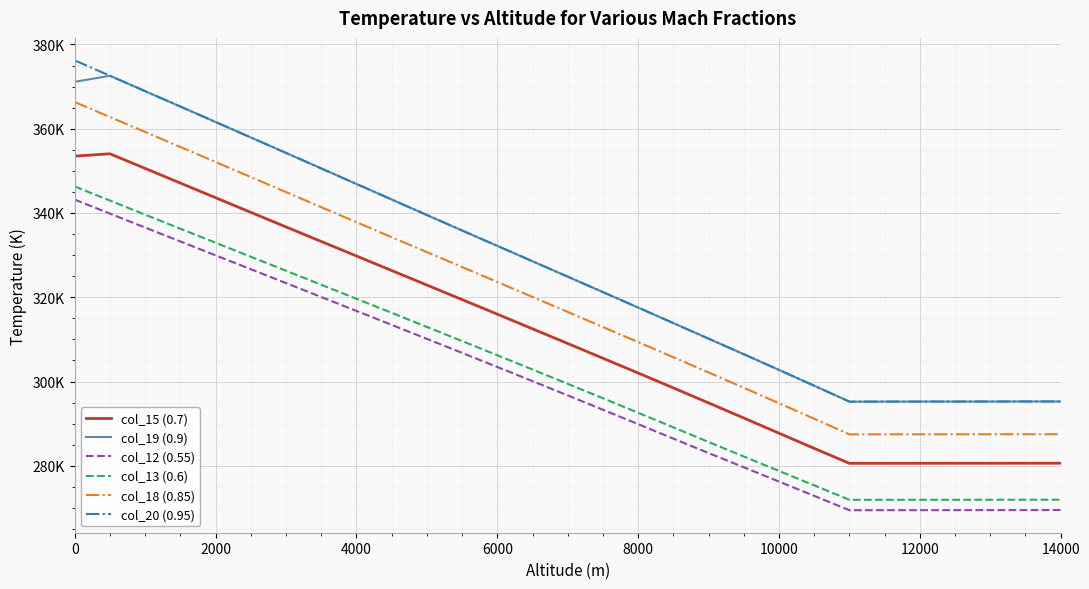

True or false: col_12 (0.55) and col_15 (0.7) intersect in this chart.

False